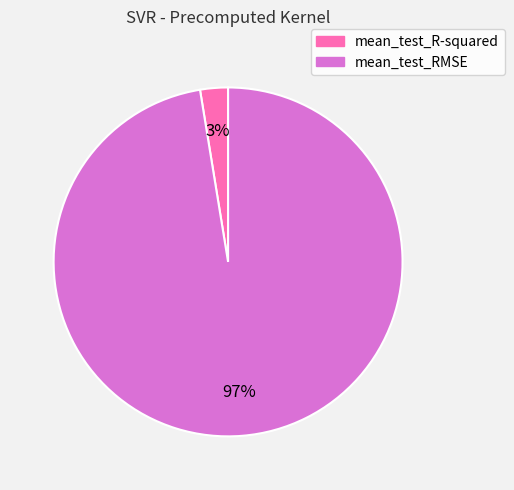

To the nearest percent, what is the average slice percentage?

50%